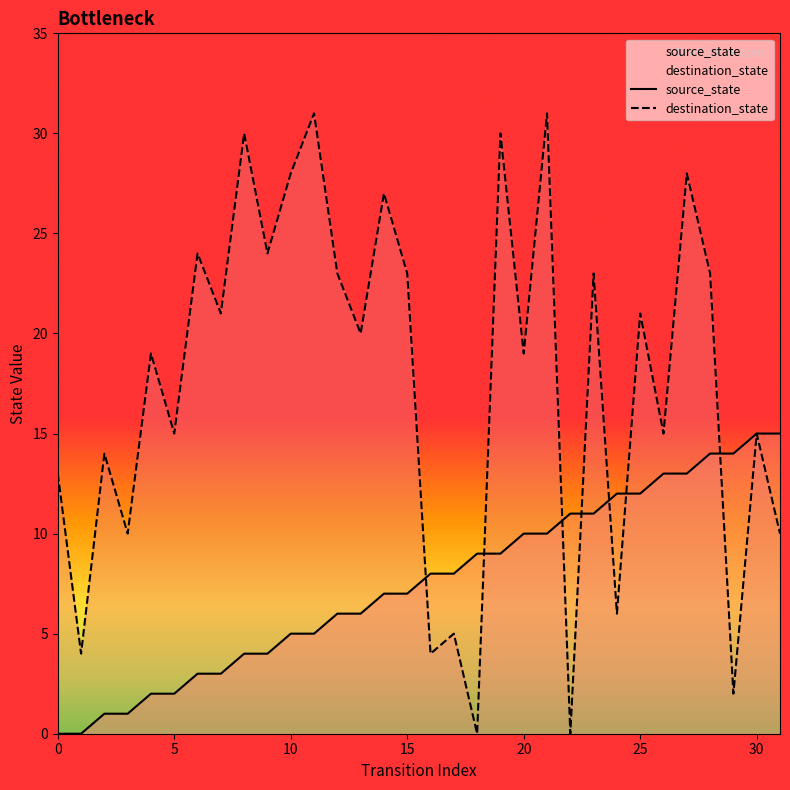

List the series in order of their peak value, highest first.

destination_state, source_state